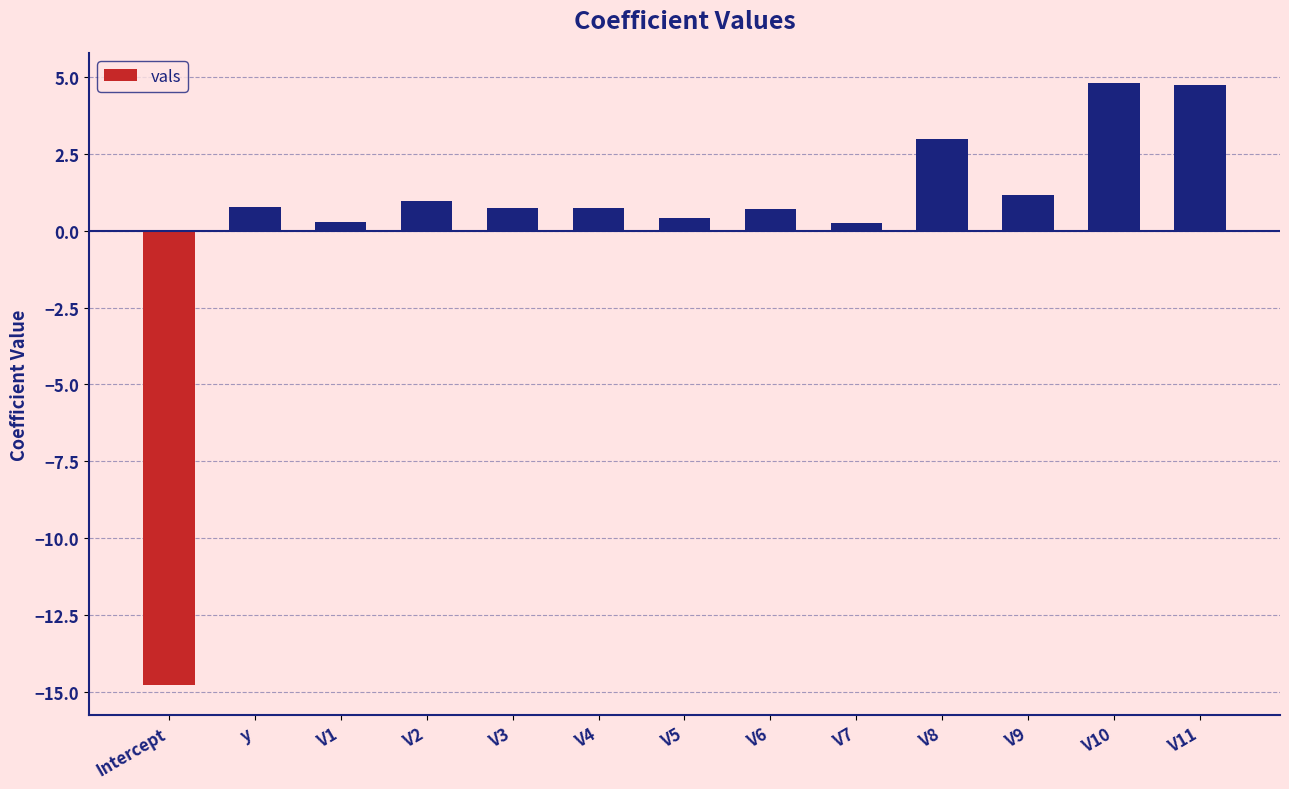

What is the value of the 9th bar from the left?

0.3